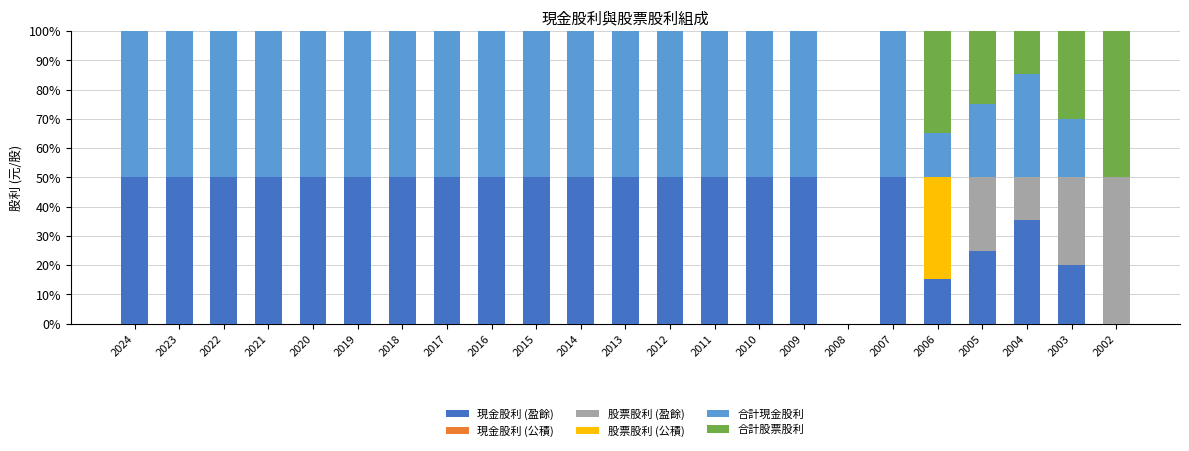

What is the total value across all series at 2018?

100.0